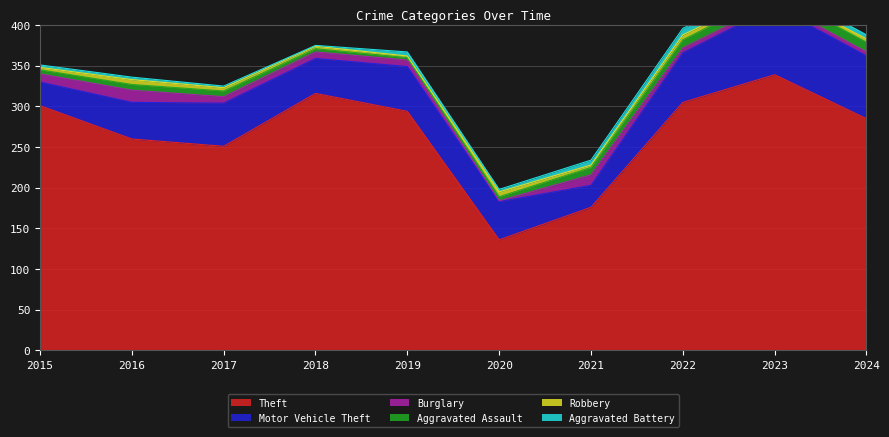

Where does the Aggravated Assault series first go above 7?

2021